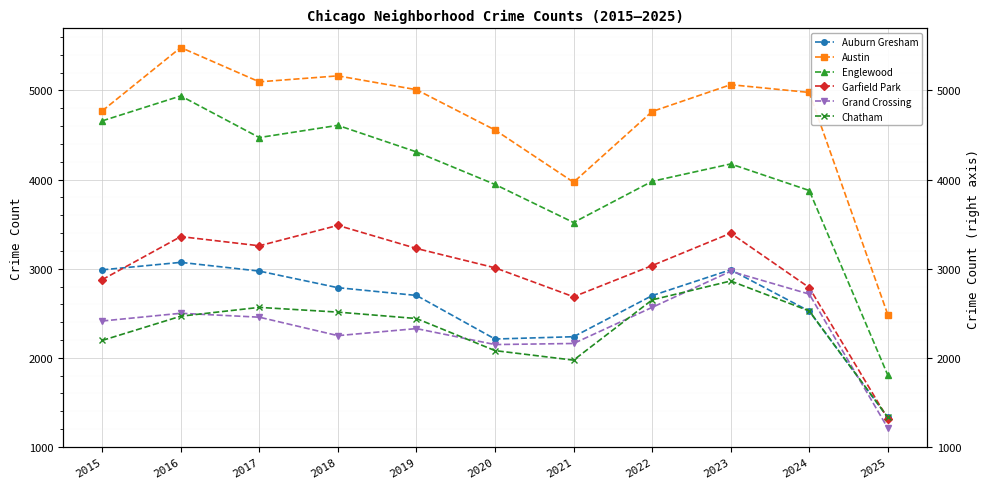

Rank the series by their maximum value, from lowest to highest.

Chatham, Grand Crossing, Auburn Gresham, Garfield Park, Englewood, Austin